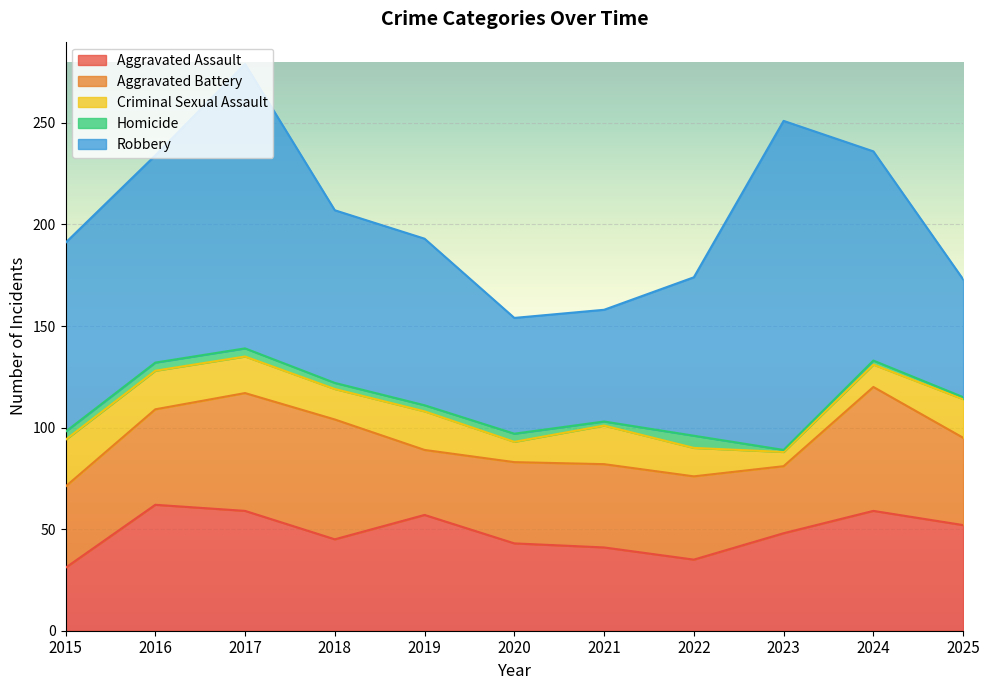

At which category does Aggravated Assault reach its first local valley?

2018